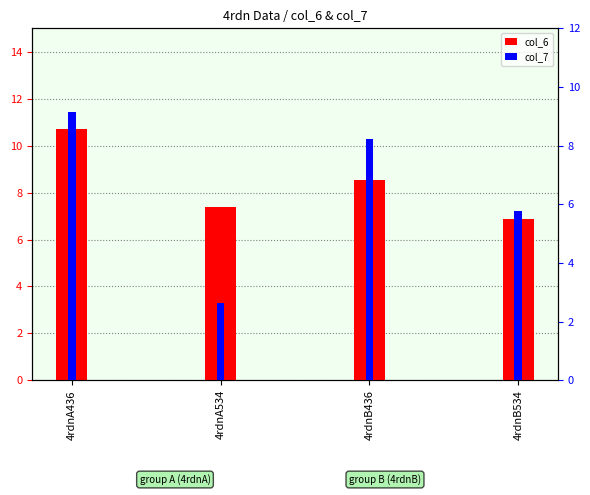

The col_7 series shows 9.1 at 4rdnA436. True or false?

True